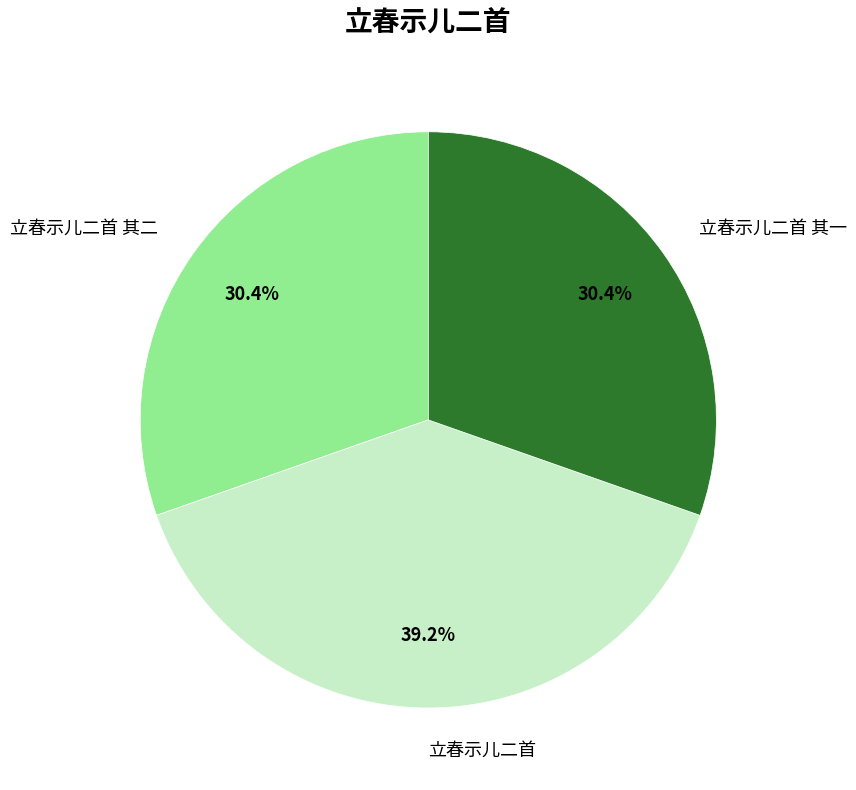

Which category has the biggest portion of the pie?

立春示儿二首